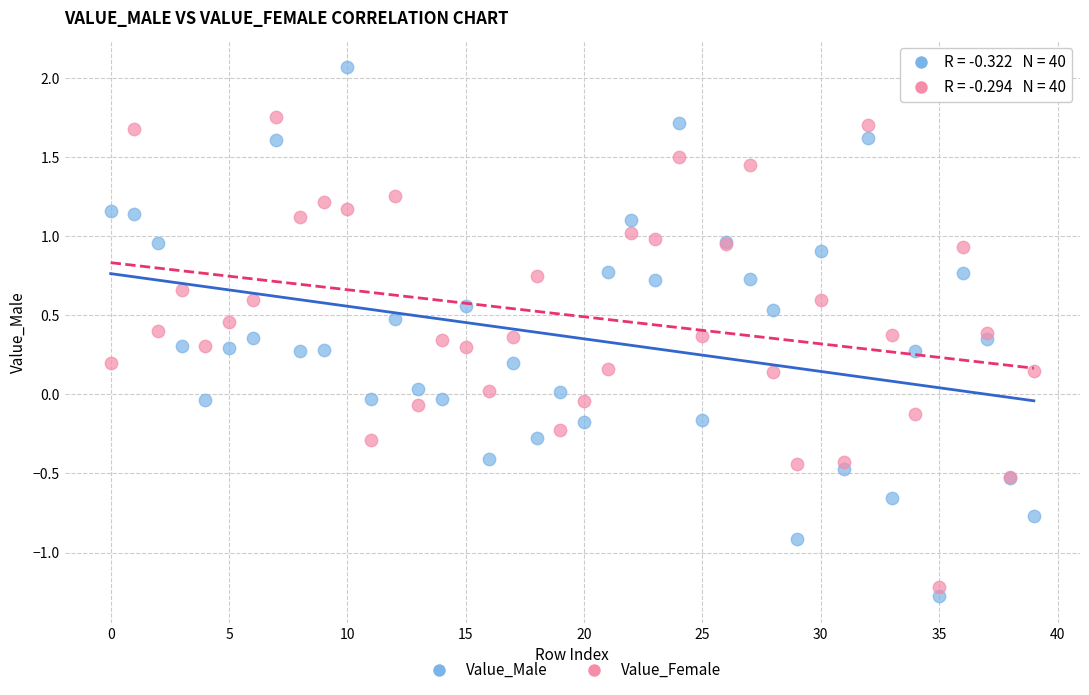

Which series reaches the maximum Y coordinate?

Value_Male